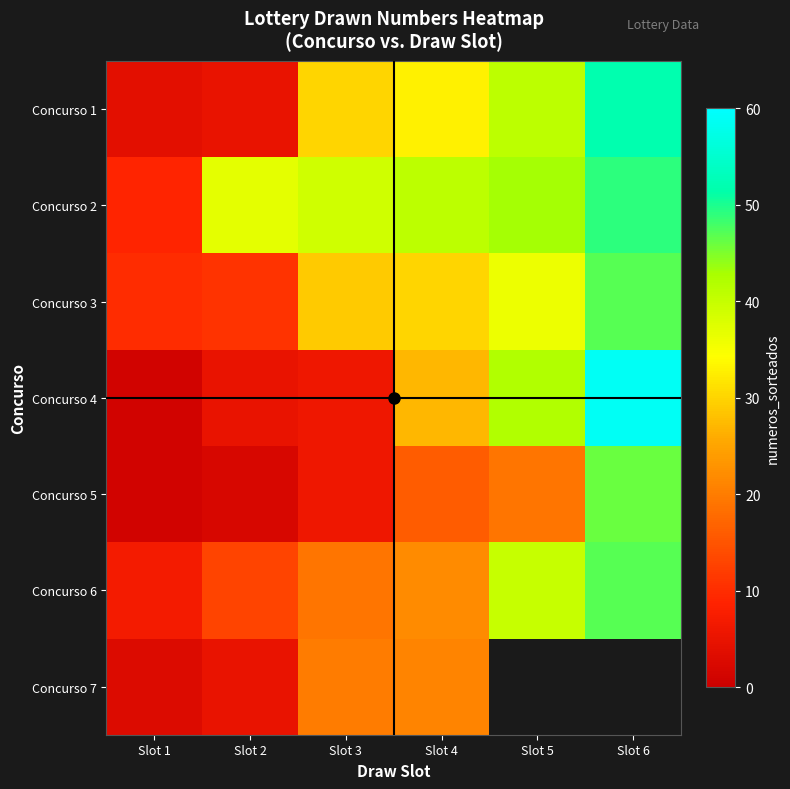

How many data points in Concurso 3 are less than 30?

3